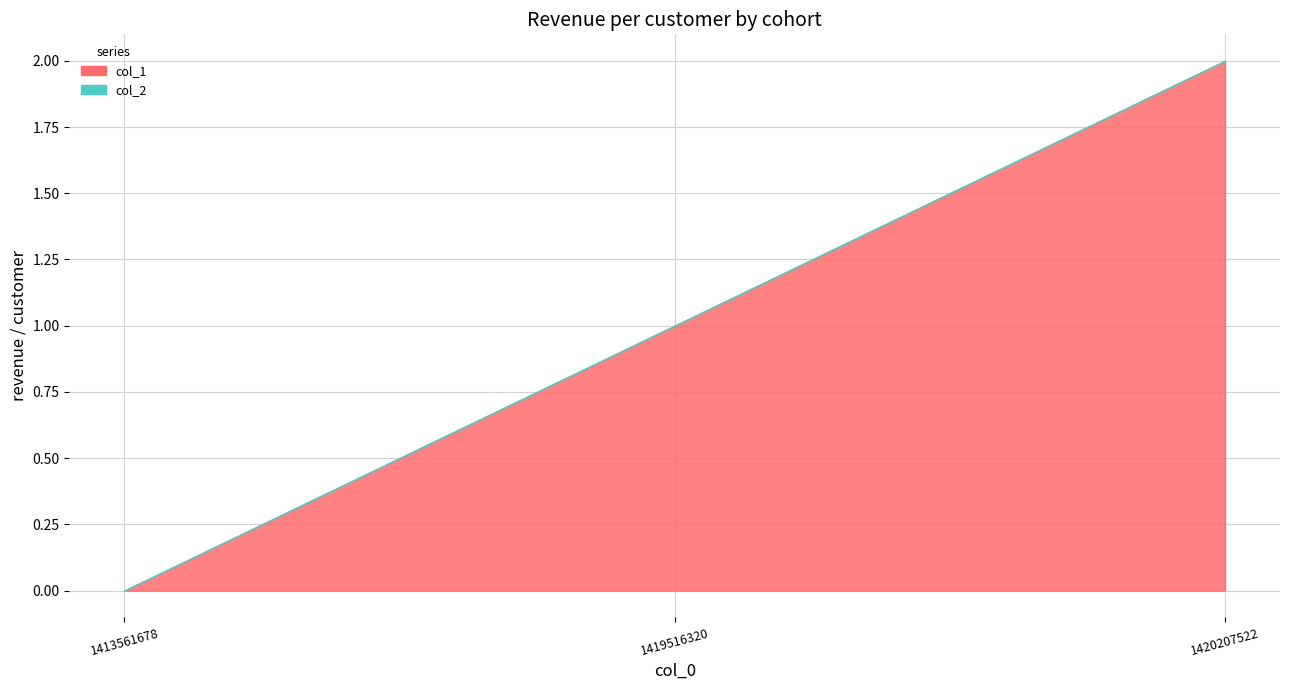

What is the maximum value shown in the chart?

2